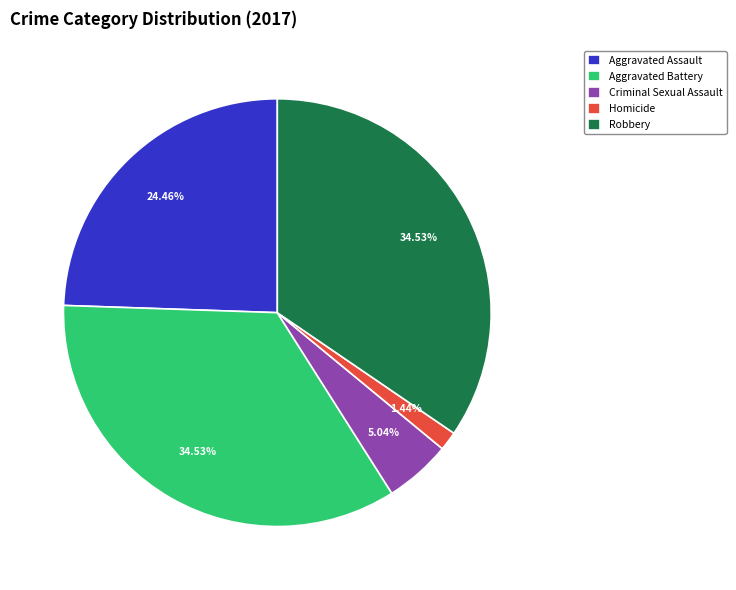

To the nearest percent, what is the difference between the Aggravated Assault and Robbery slice percentages?

10%